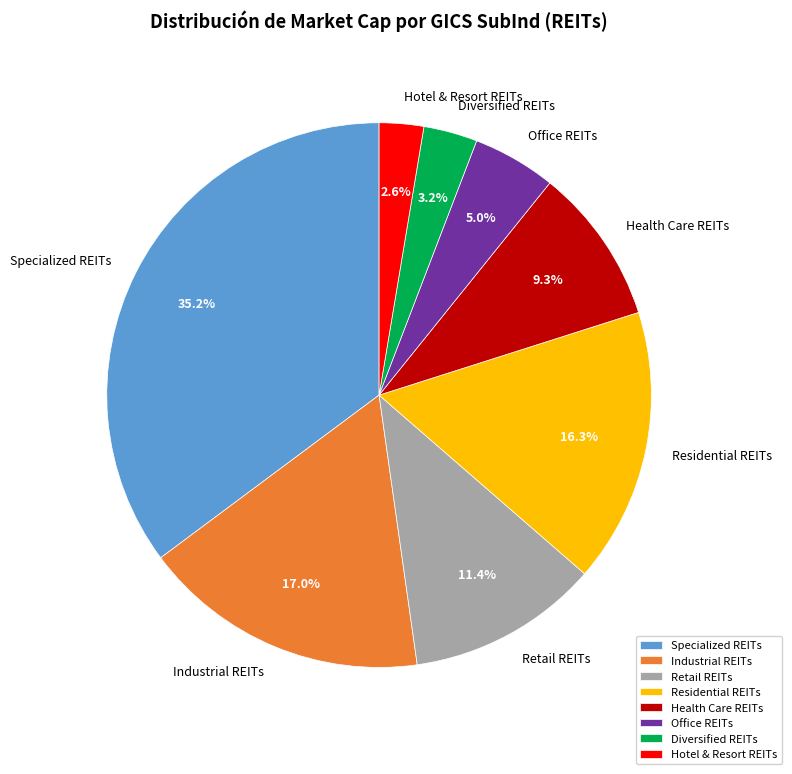

Does Industrial REITs represent more than half of the total?

No